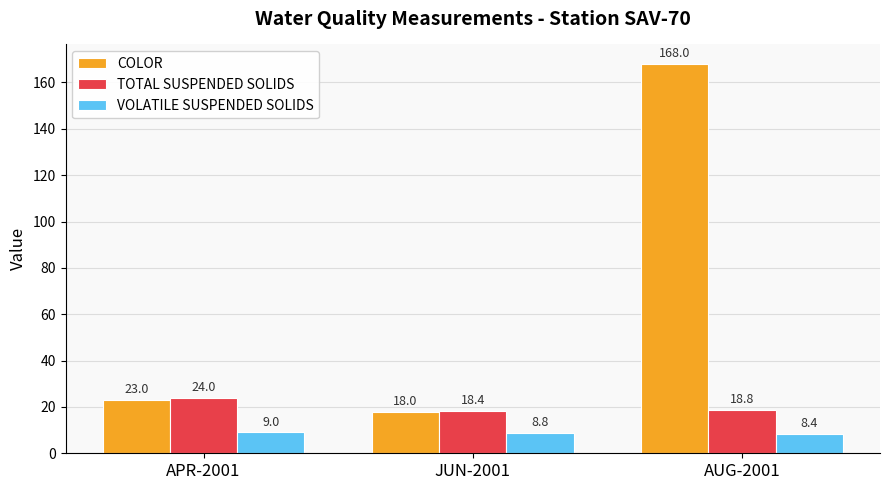

Rank the series by their average value, from lowest to highest.

VOLATILE SUSPENDED SOLIDS, TOTAL SUSPENDED SOLIDS, COLOR